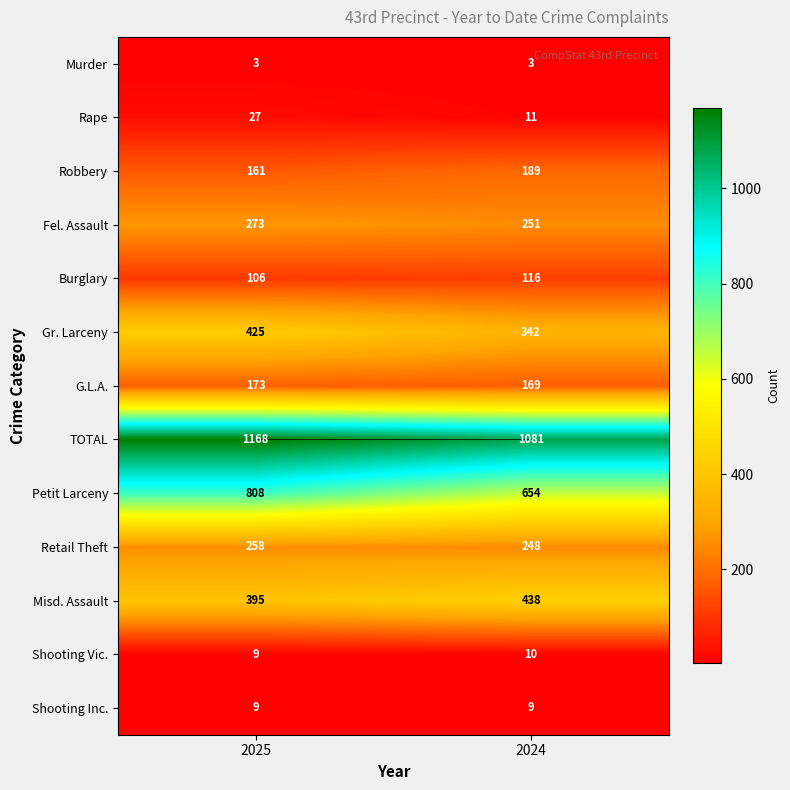

Reading left to right, what are all the values shown in this chart?

Murder: 3	3
Rape: 27	11
Robbery: 161	189
Fel. Assault: 273	251
Burglary: 106	116
Gr. Larceny: 425	342
G.L.A.: 173	169
TOTAL: 1168	1081
Petit Larceny: 808	654
Retail Theft: 258	248
Misd. Assault: 395	438
Shooting Vic.: 9	10
Shooting Inc.: 9	9